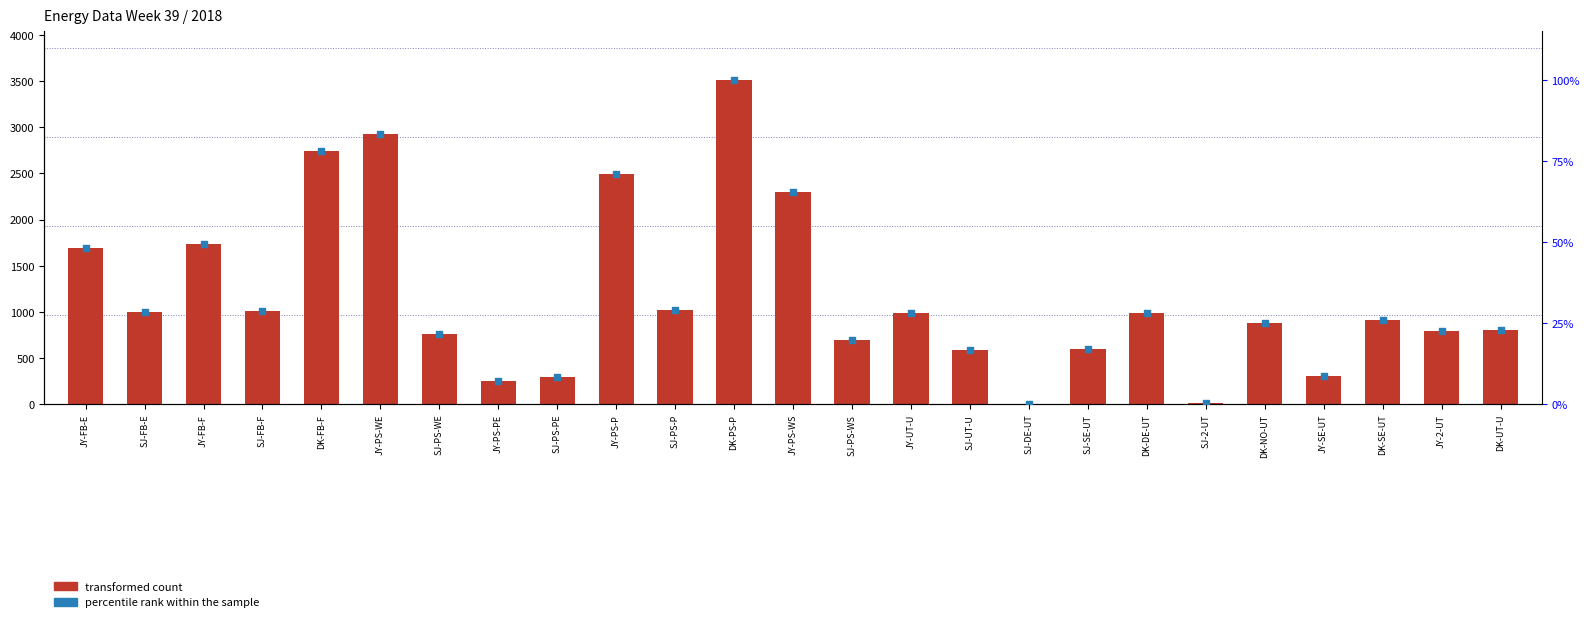

Which series has the widest spread of Y values?

transformed count